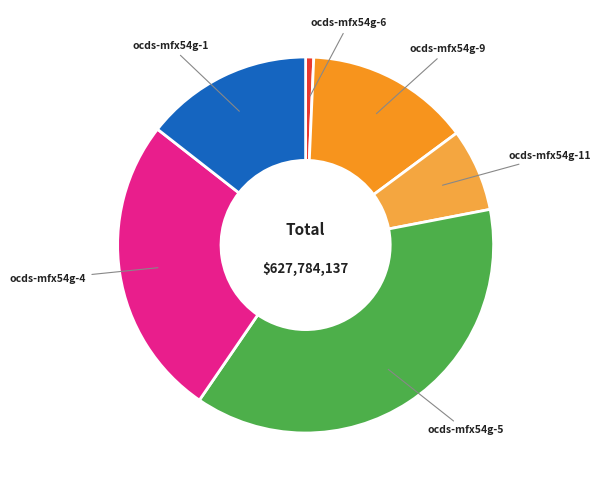

What is the largest slice in the pie chart?

ocds-mfx54g-5